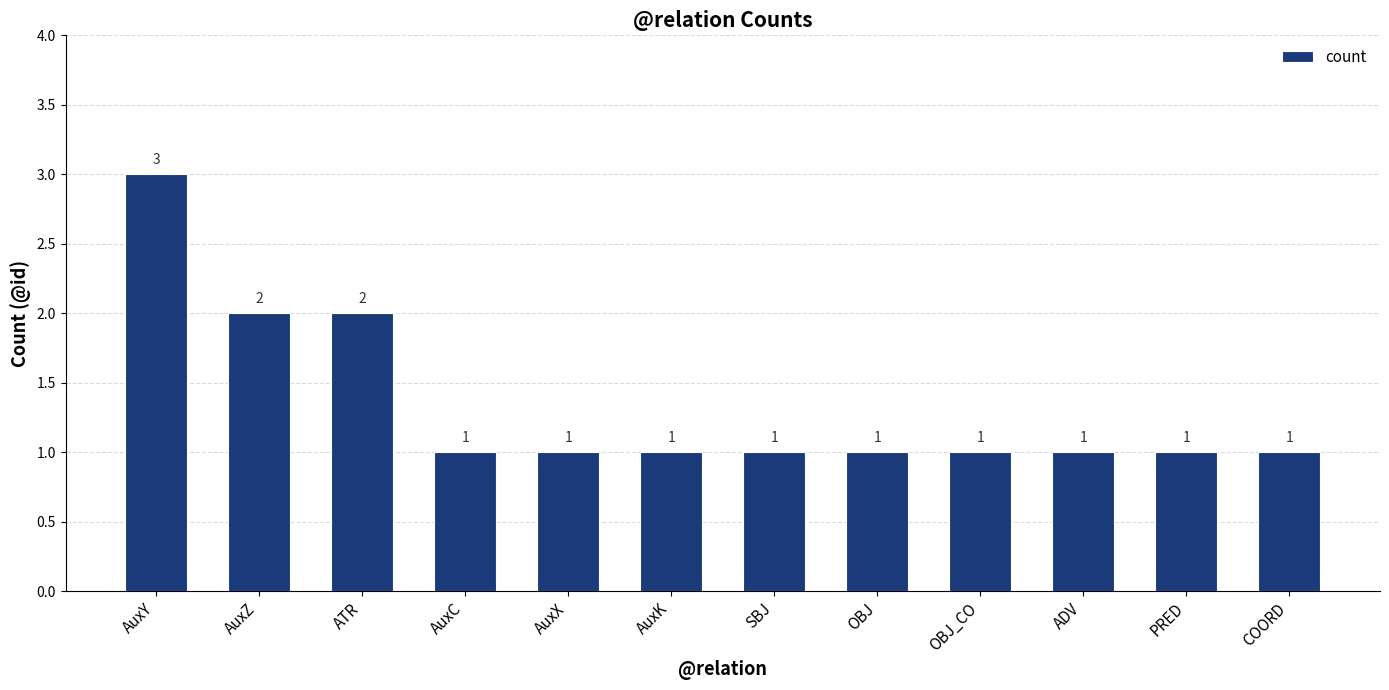

How many categories are shown in the chart?

12